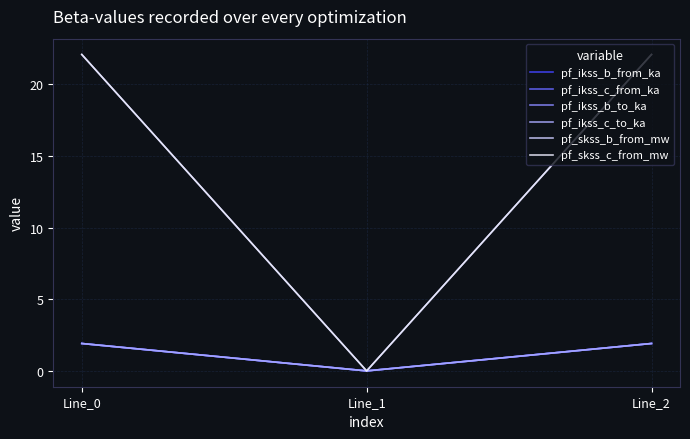

True or false: pf_skss_b_from_mw has a value of 12.2 at Line_1.

False